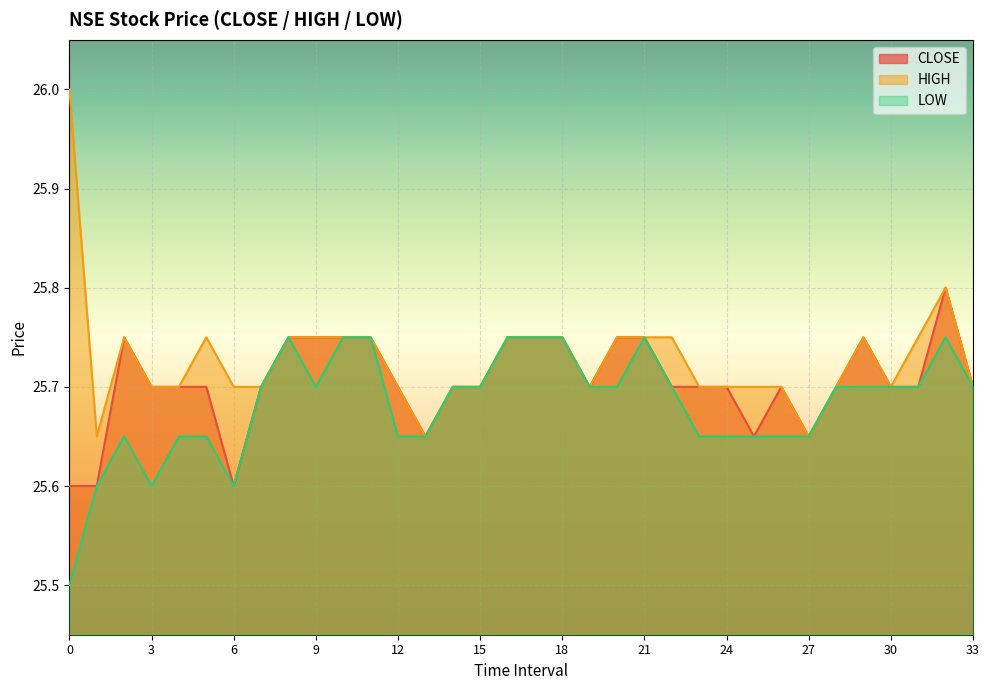

True or false: CLOSE has more than 0 interior local peaks.

True